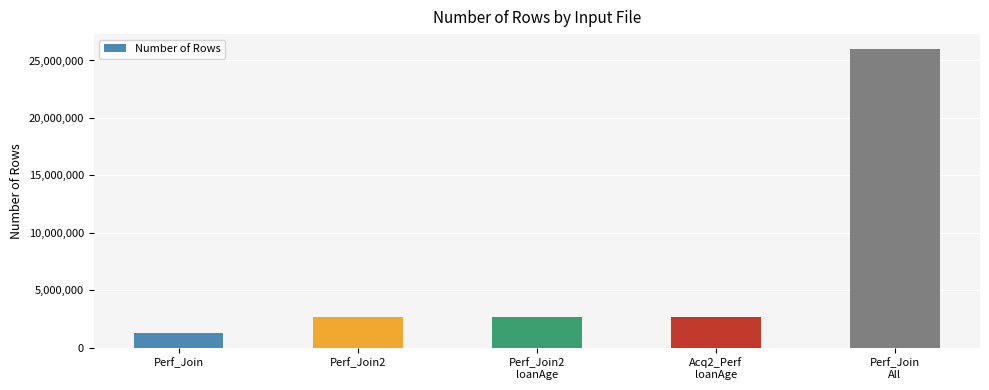

Reading left to right, what are all the values shown in this chart?

Perf_Join=1300554	Perf_Join2=2663264	Perf_Join2
loanAge=2663264	Acq2_Perf
loanAge=2663264	Perf_Join
All=25993873